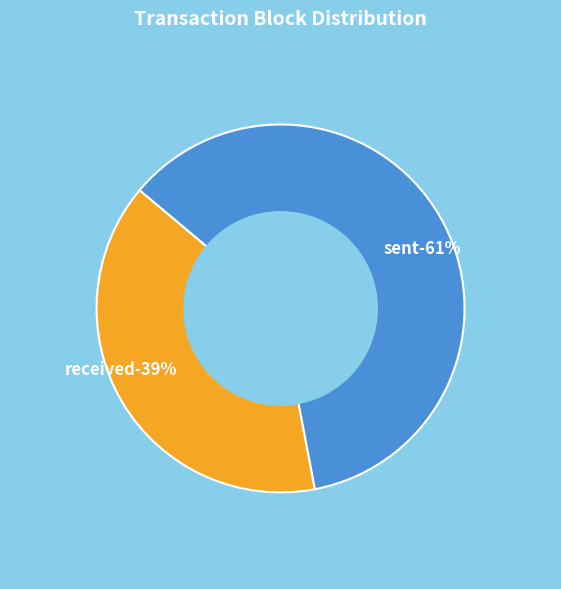

How many segments does this pie chart have?

2